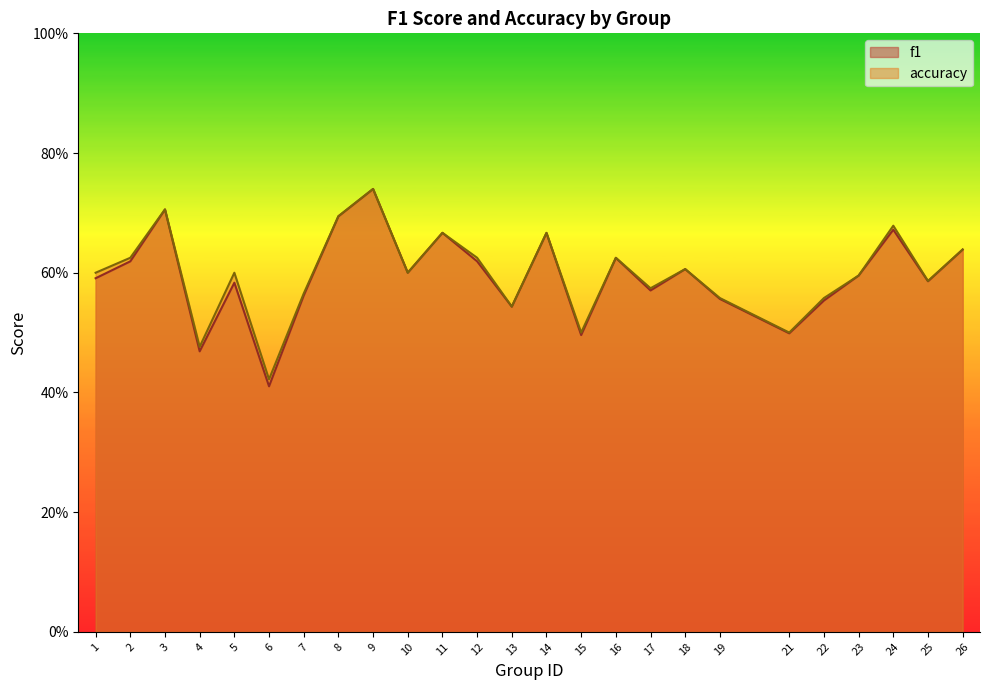

What is the difference between the maximum and minimum values in the accuracy series?

0.3